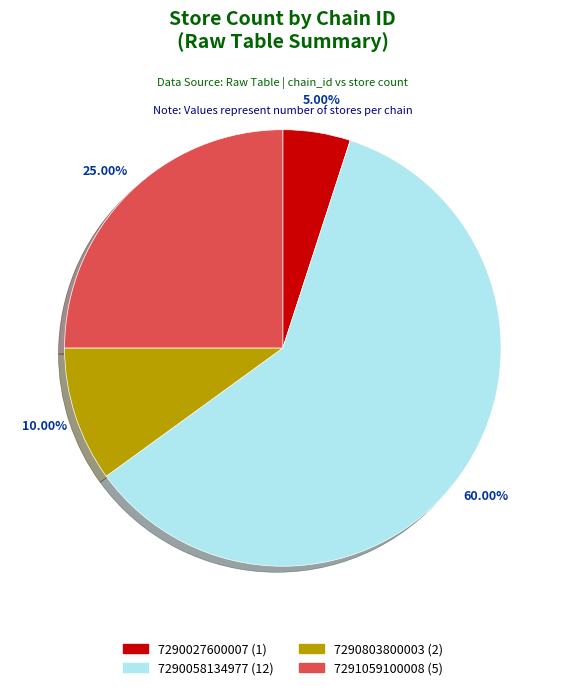

Between 7291059100008 and 7290803800003, which is larger?

7291059100008